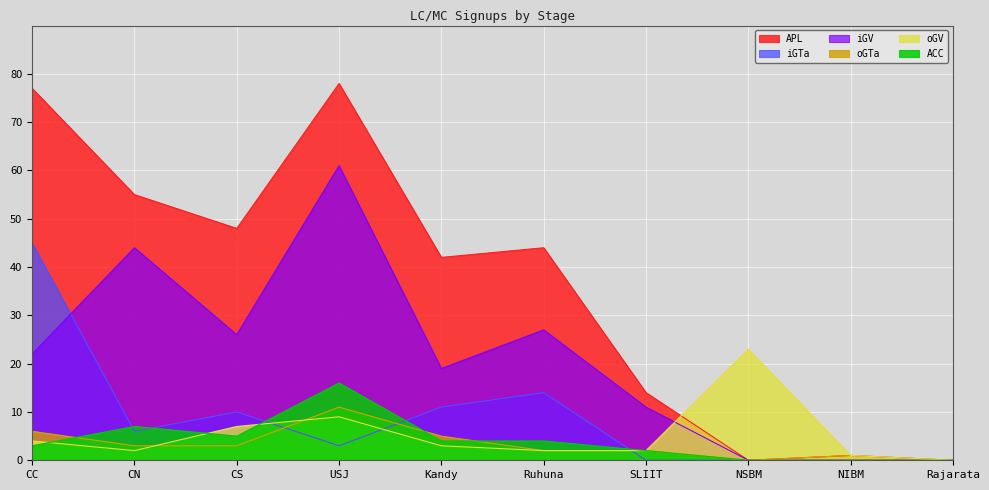

What position from the right is Kandy?

6